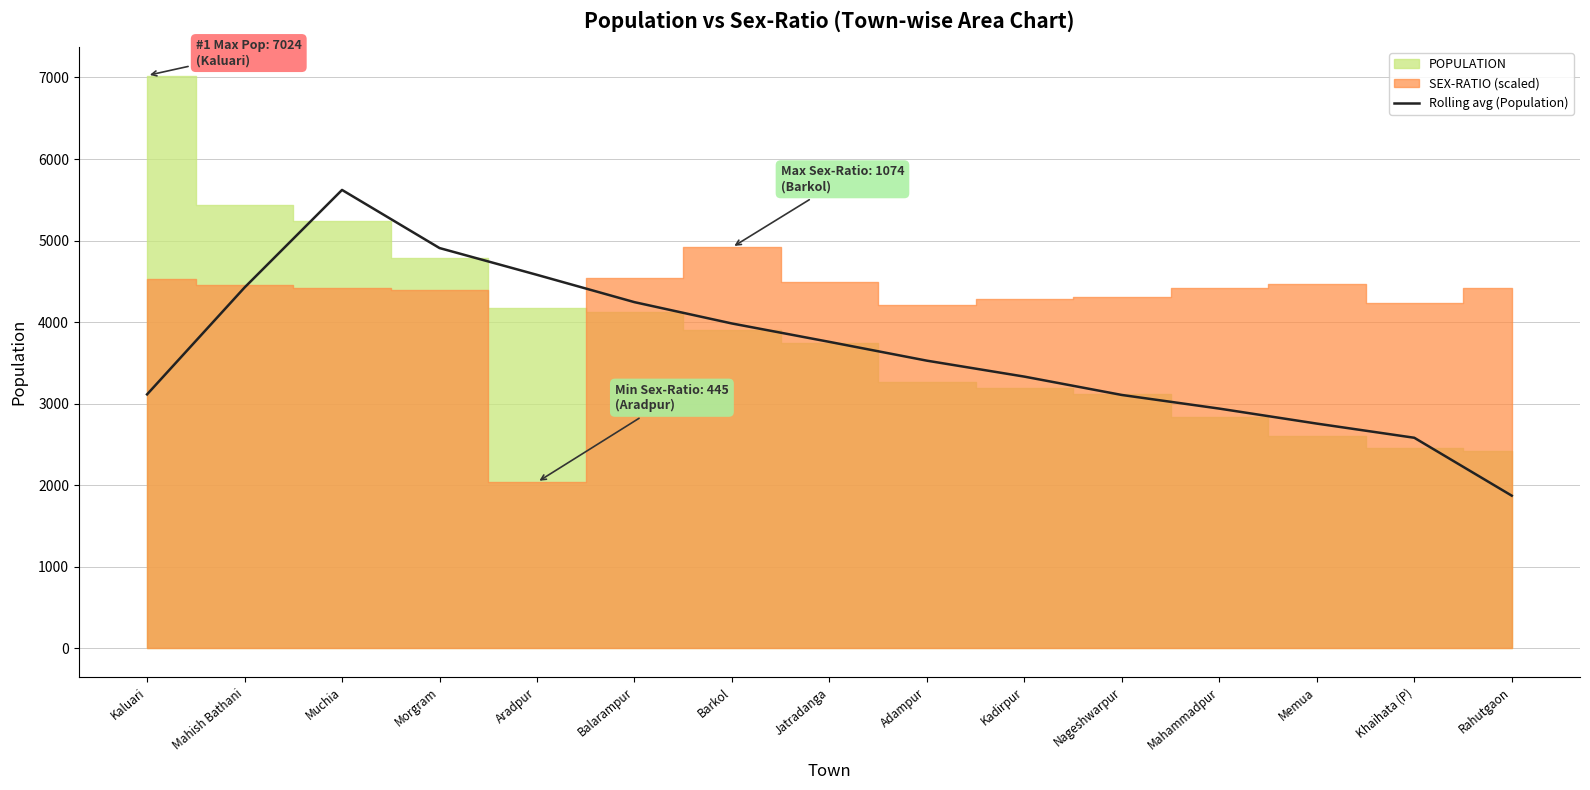

True or false: Rolling avg (Population) has a value of 3983.5 at Barkol.

True